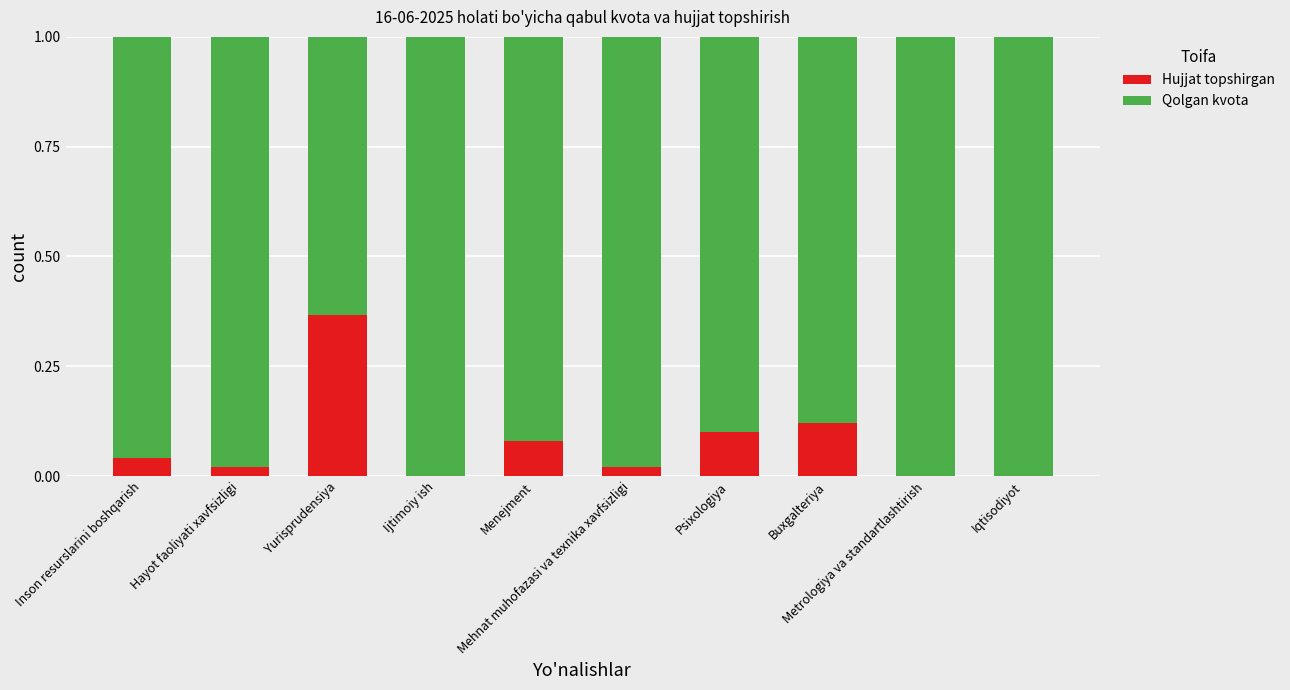

What is the difference between the second highest and second lowest values in the Hujjat topshirgan series?

0.1